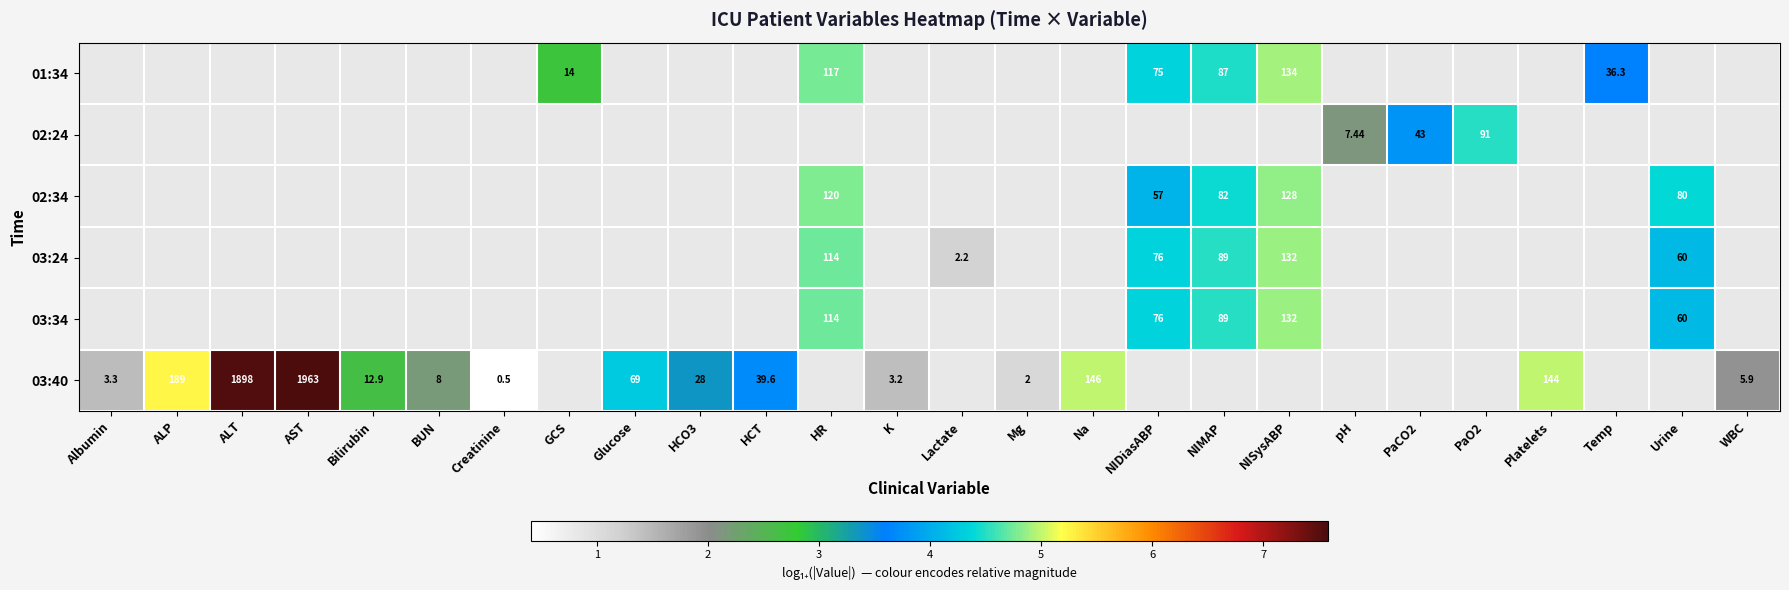

Which series changed the most between Bilirubin and Na?

03:40